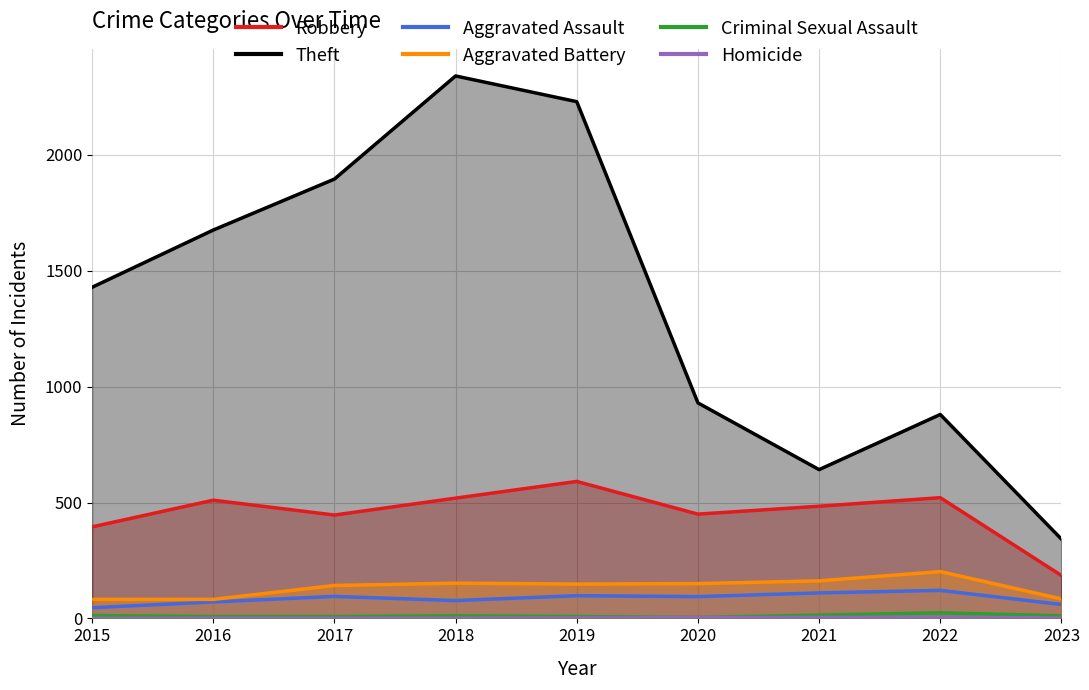

Which series has the largest total across all categories?

Theft